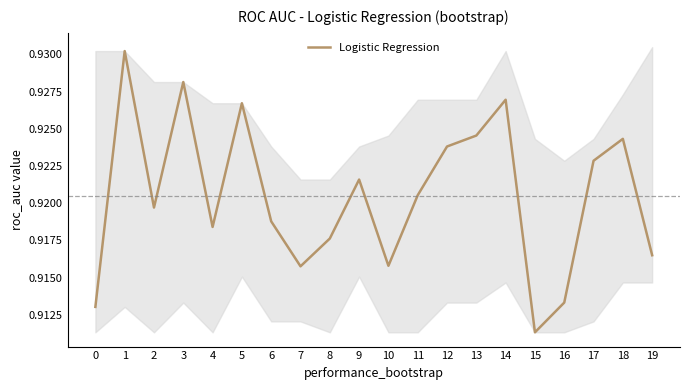

What is the sum of the values at 18 and 5?

1.9